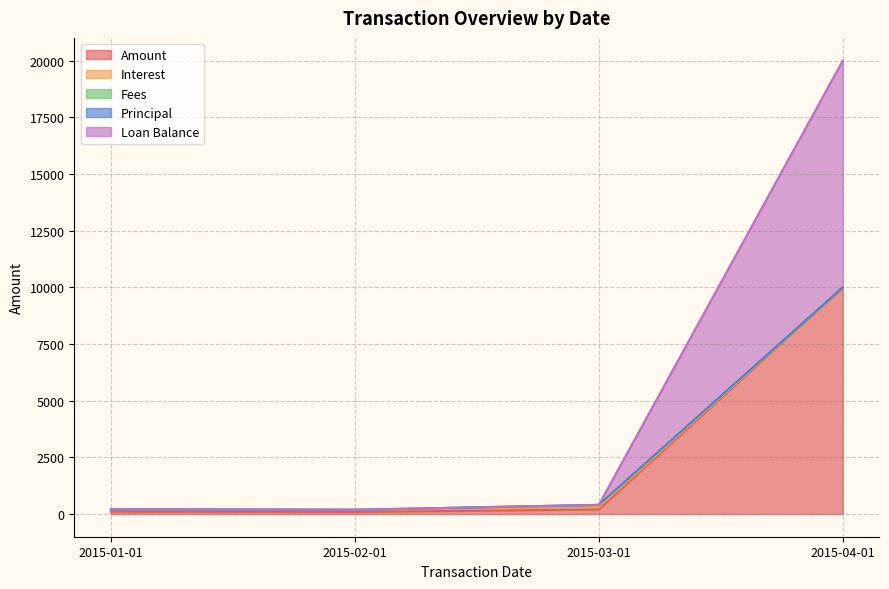

What is the sum of all Loan Balance values?

10702.1